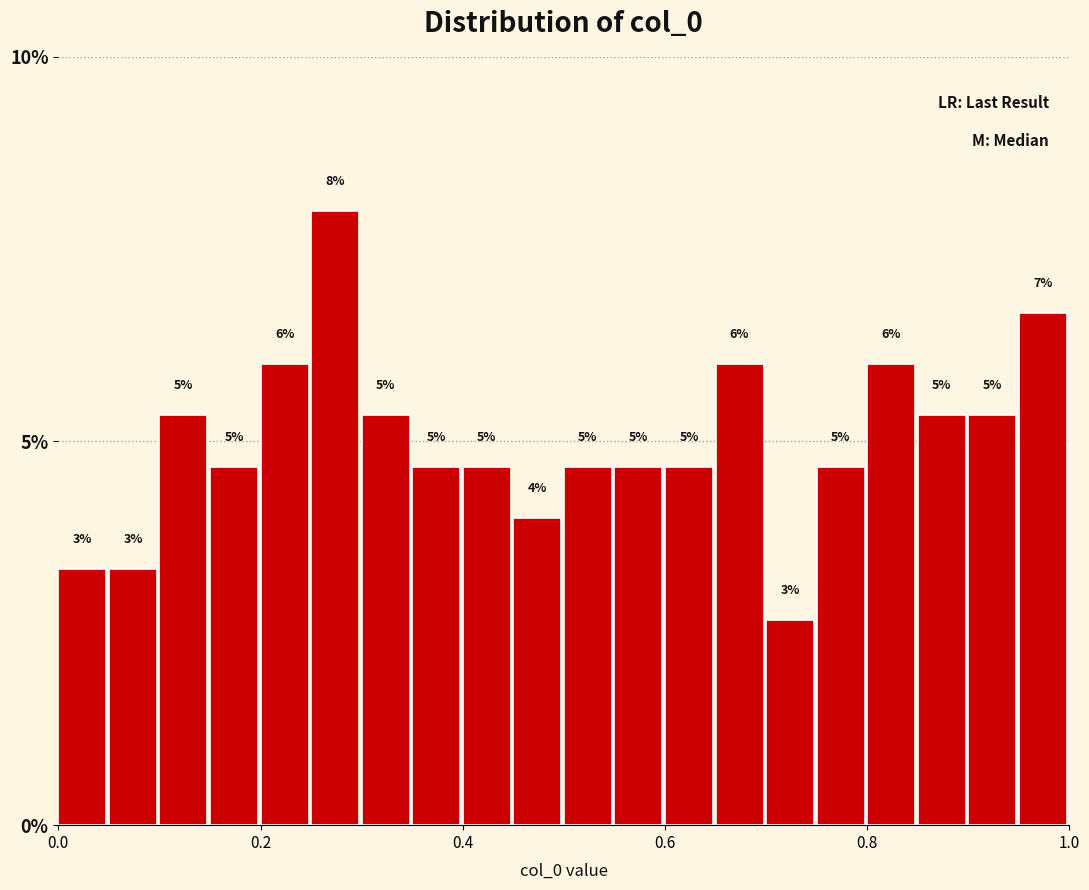

Around what value on the x-axis is the tallest bar? Give the approximate position of its centre, as read against the axis.

0.28